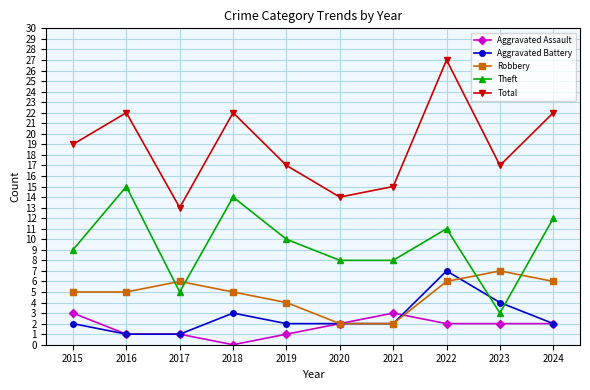

How many interior local valleys does the Total series have?

3